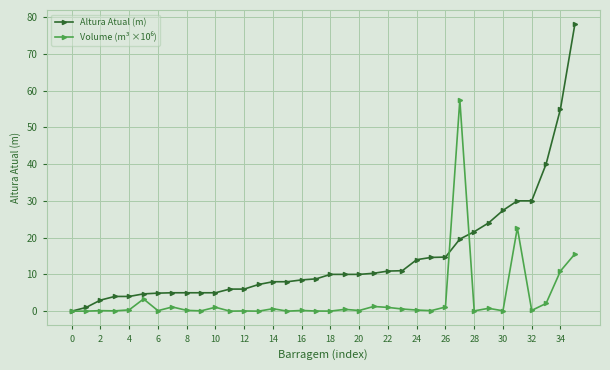

What is the value of the Altura Atual (m) point at the 32nd from the left?

30.0